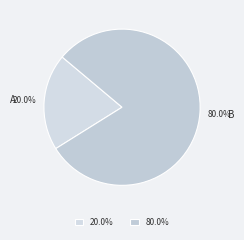

Combined, what portion of the pie is 80.0% and 20.0%?

100.0%